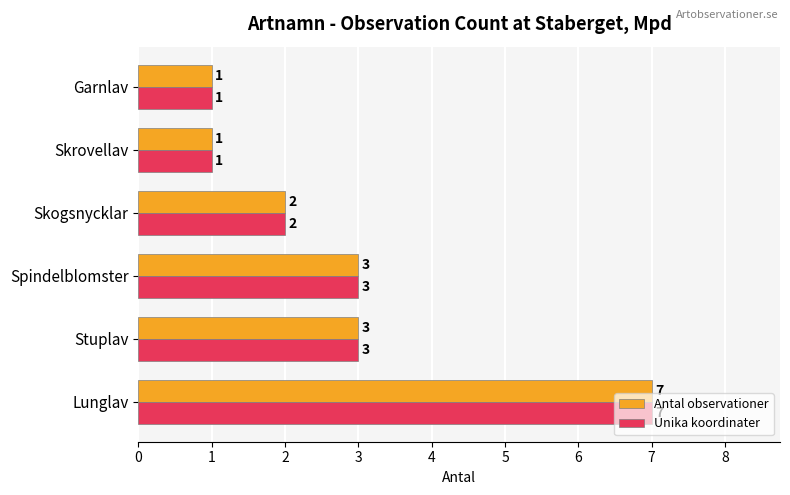

Is the value of Antal observationer at Garnlav greater than the value of Unika koordinater at Spindelblomster?

No